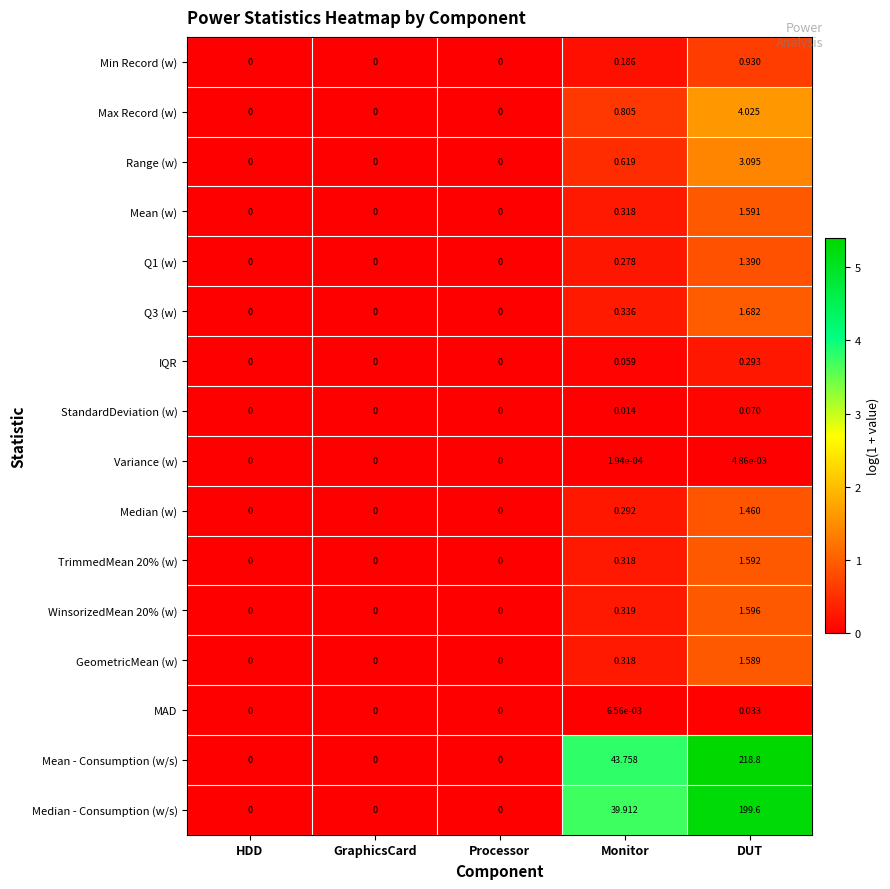

Which category has the highest value across all series?

DUT